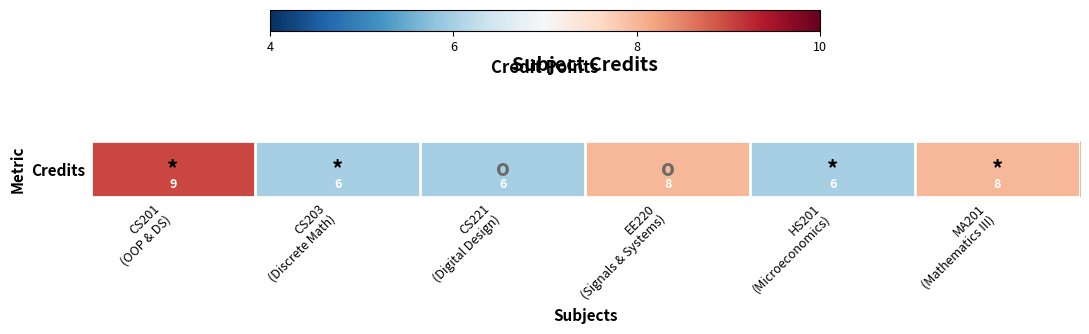

Rank the categories by value from highest to lowest.

CS201
(OOP & DS), EE220
(Signals & Systems), MA201
(Mathematics III), CS203
(Discrete Math), CS221
(Digital Design), HS201
(Microeconomics)